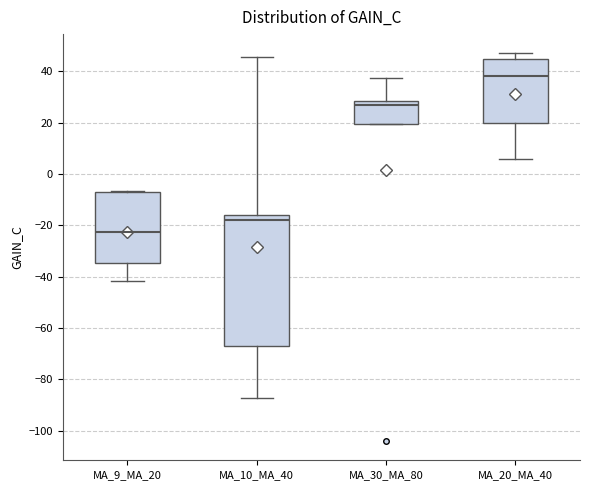

Where does the median line of the box for MA_9_MA_20 sit on the y-axis? The values are not printed on the chart, so give them approximately, as read against the axis.

-22